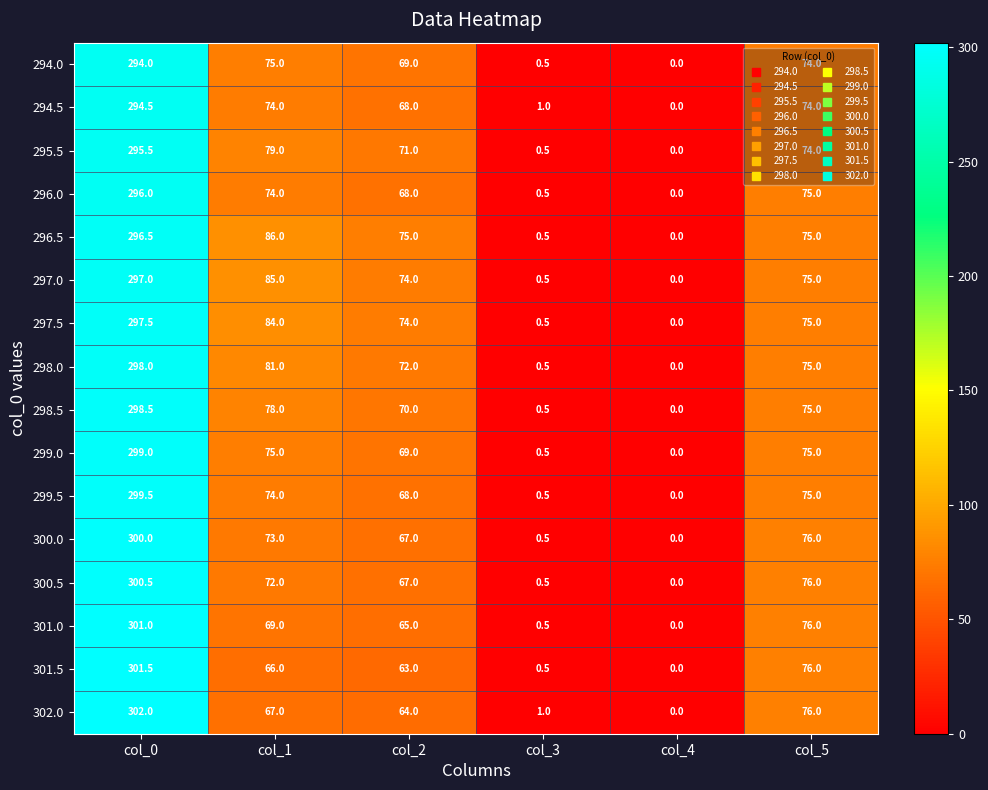

At which label does 299.0 first exceed 75?

col_0